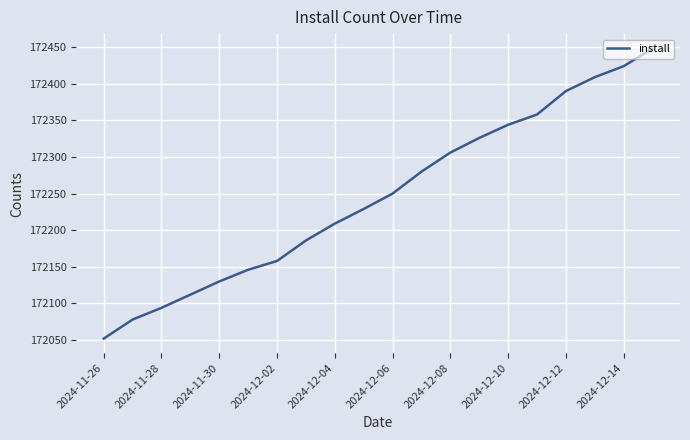

Is this an area chart (filled region under the line)?

No